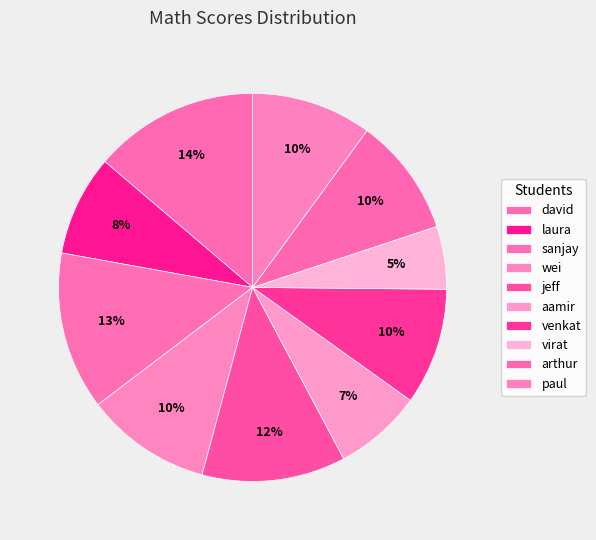

Is jeff the majority of the pie?

No